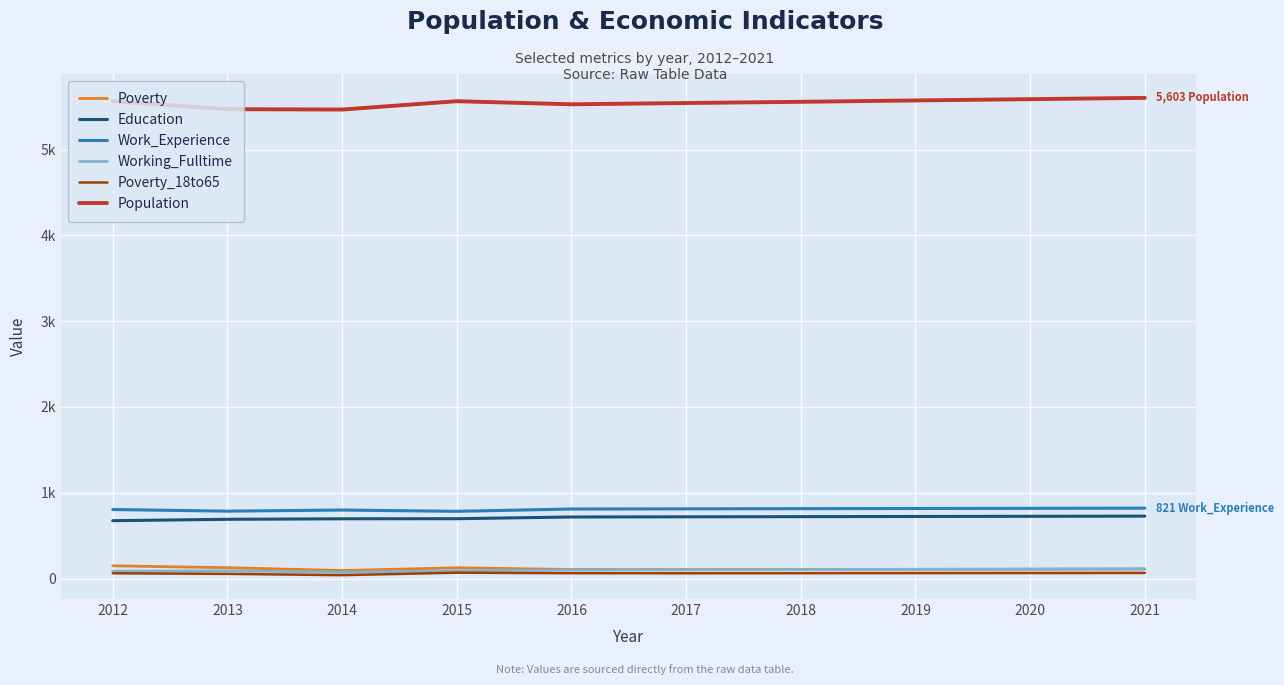

What is the approximate value of Poverty at 2019, to the nearest 5?

110